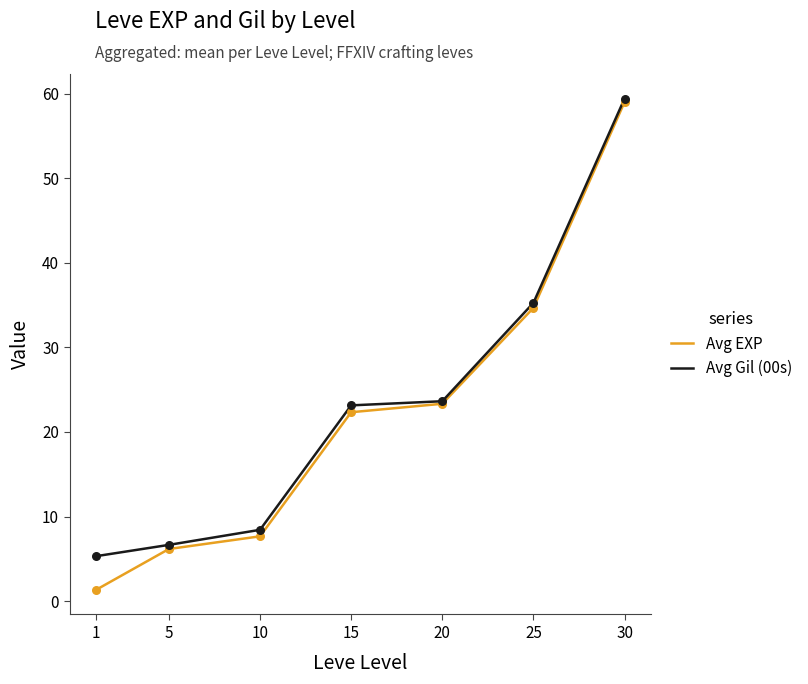

What is the spread (max minus min) of values at 10?

0.8